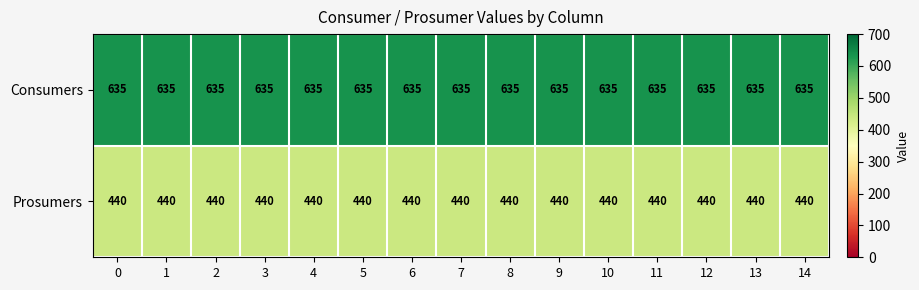

Is it true that Consumers equals 635 at 7?

True